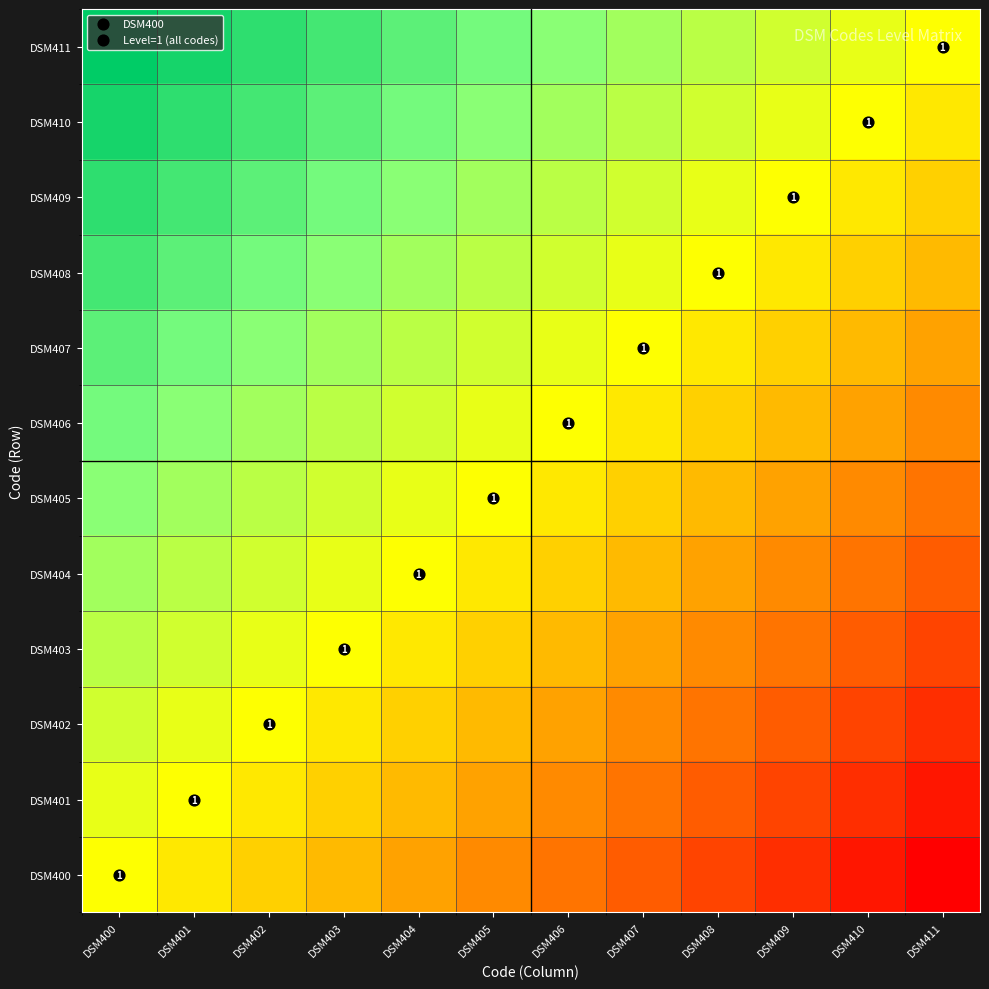

Which category has the highest value across all series?

DSM400